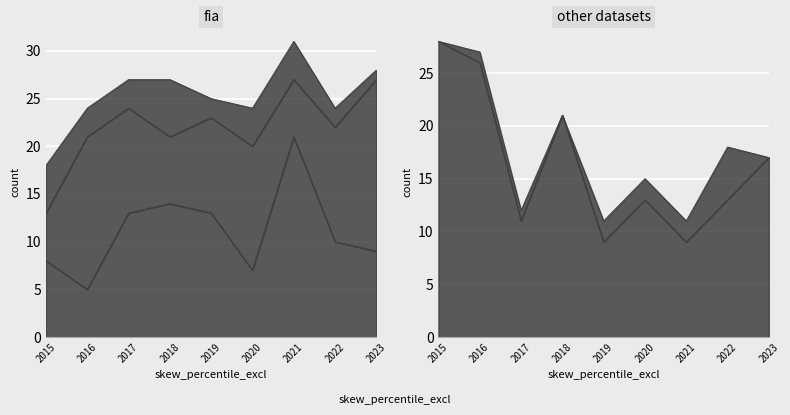

What is the total value across all series at 2019?

36